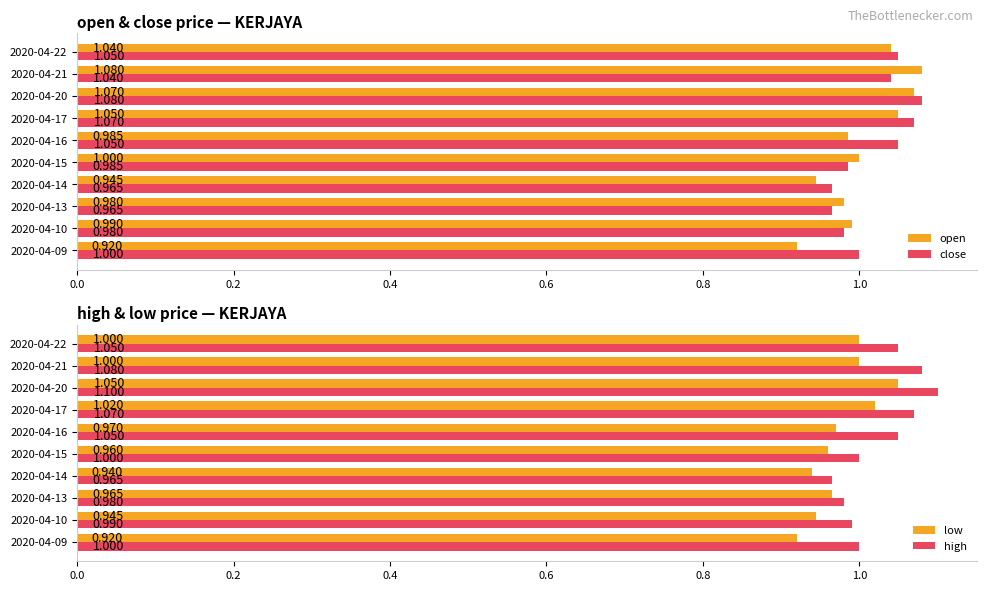

Rank the categories by open value from lowest to highest.

2020-04-09, 2020-04-14, 2020-04-13, 2020-04-16, 2020-04-10, 2020-04-15, 2020-04-22, 2020-04-17, 2020-04-20, 2020-04-21